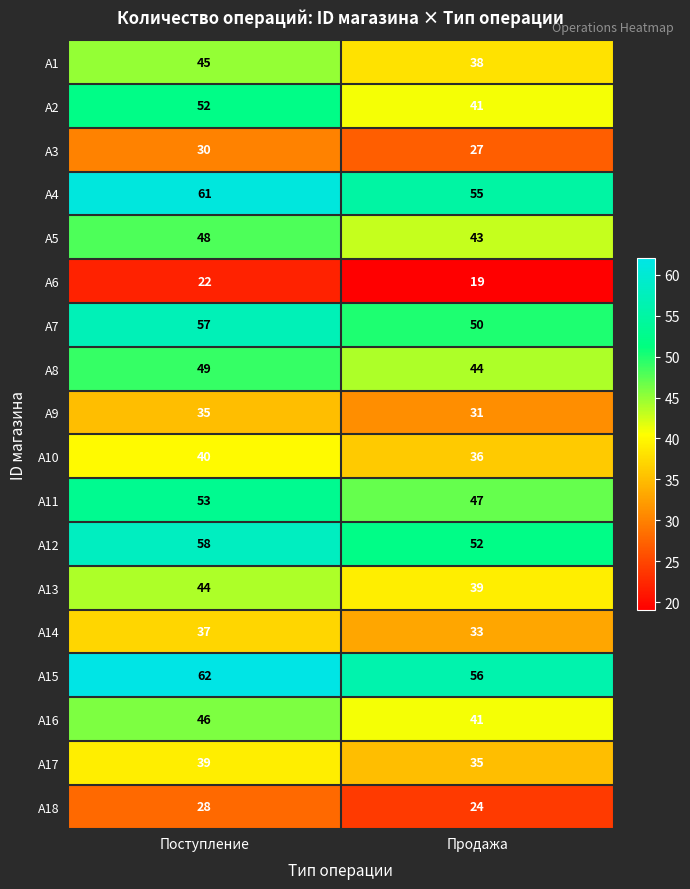

Is it true that A9 equals 15 at Продажа?

False